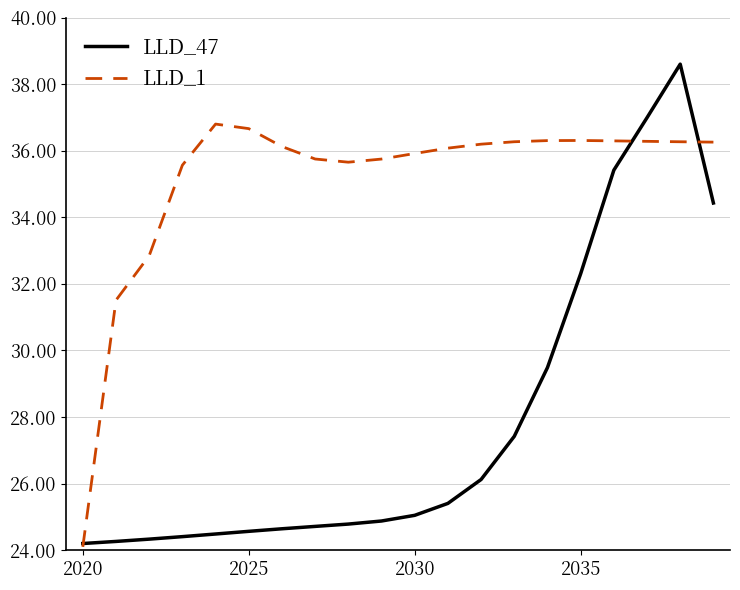

List the series in order of their peak value, highest first.

LLD_47, LLD_1